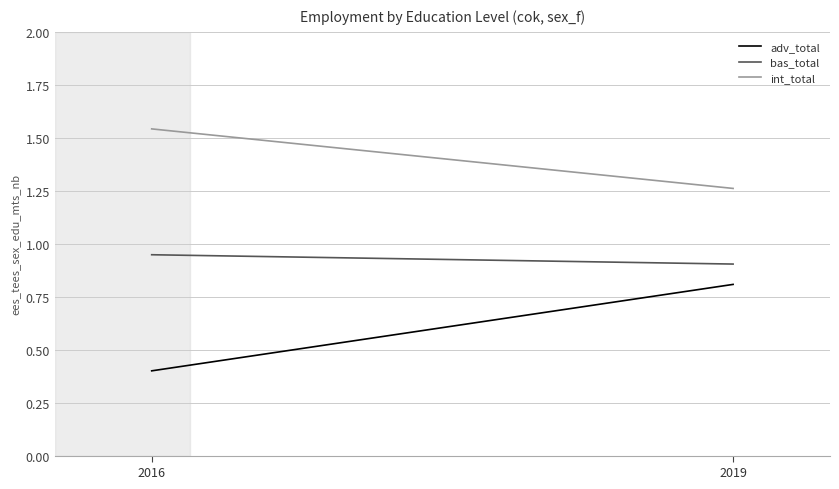

What is the value of the int_total point at the 1st from the left?

1.5